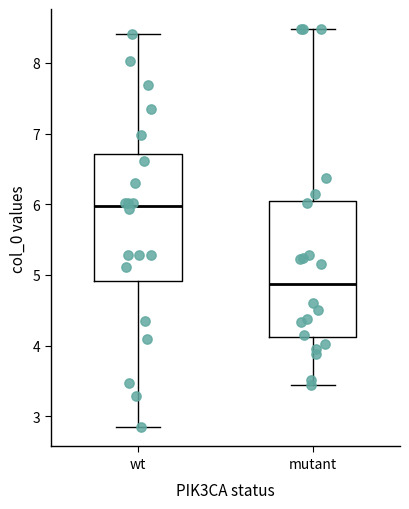

Which box's median line is the highest?

wt